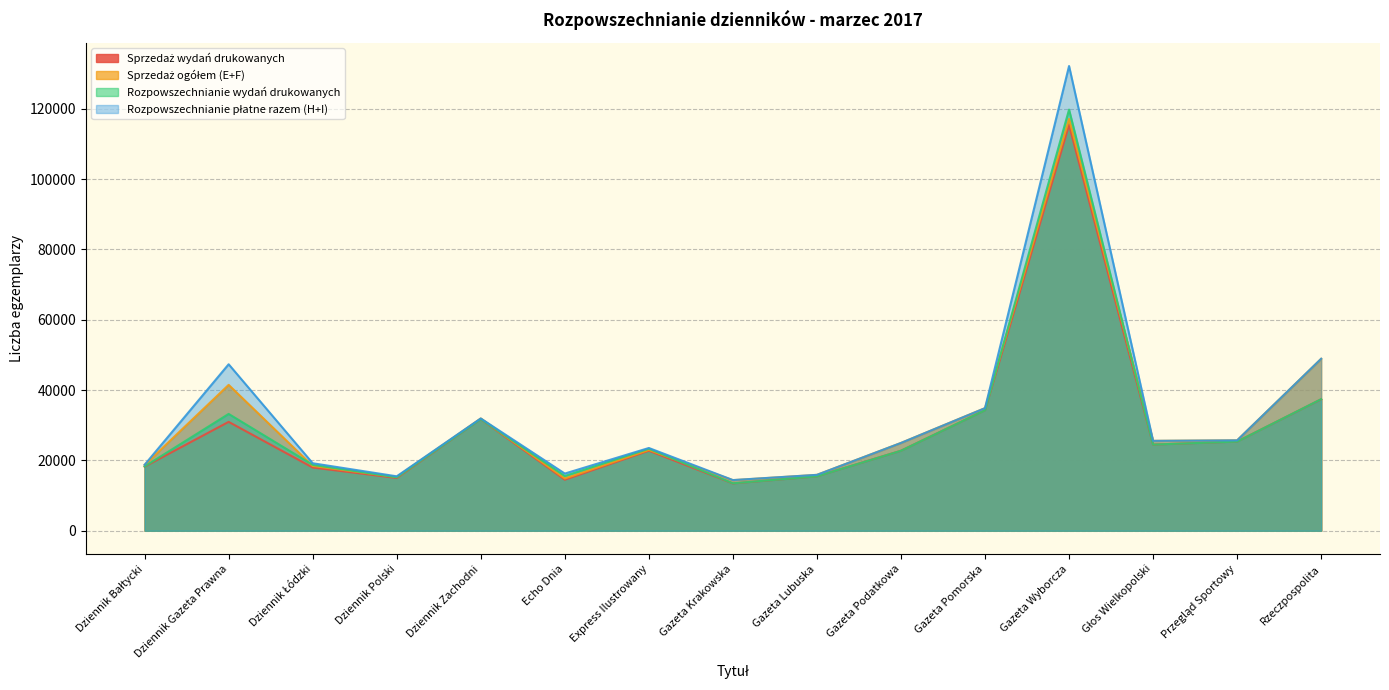

Which series changed the most between Dziennik Bałtycki and Dziennik Gazeta Prawna?

Rozpowszechnianie płatne razem (H+I)